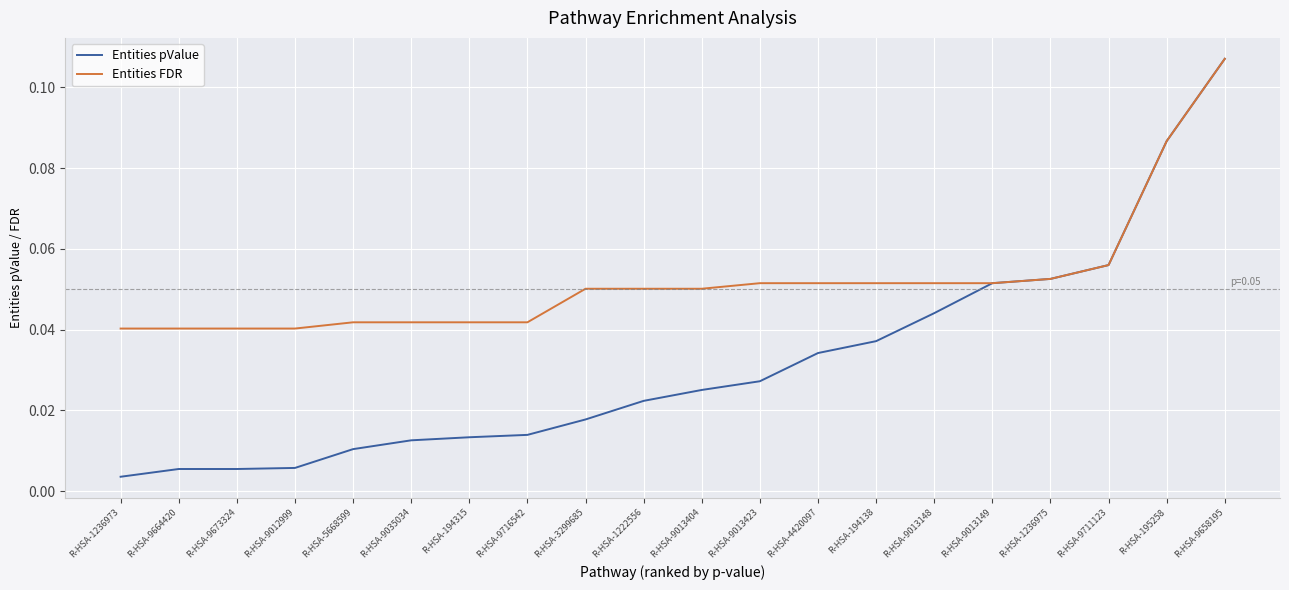

Is this an area chart (filled region under the line)?

No